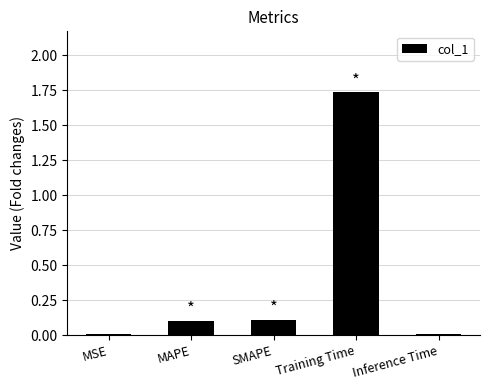

Is it true that the value at Inference Time is 0.0?

True